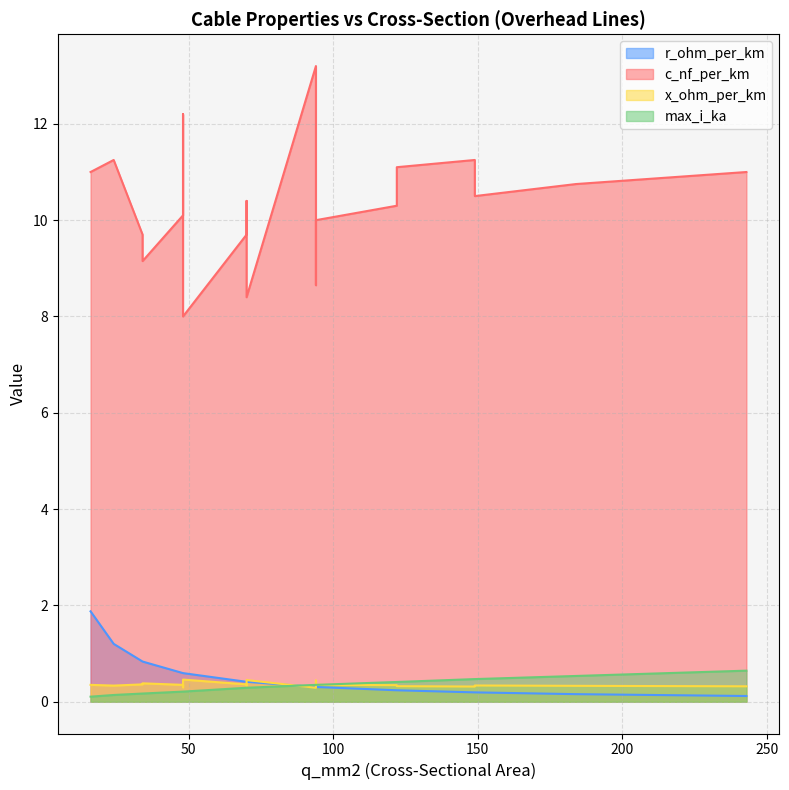

At which label is r_ohm_per_km closest to 0?

243